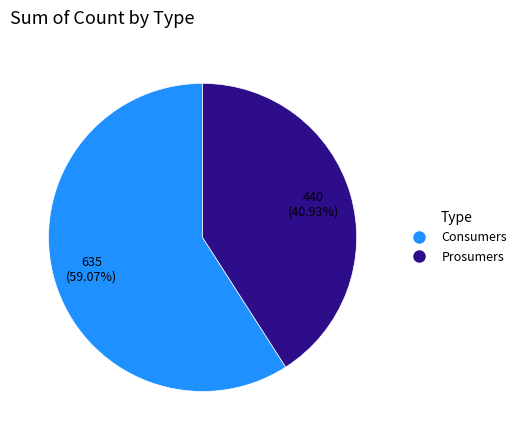

To the nearest percent, what is the difference between the largest and smallest slice percentages?

18%